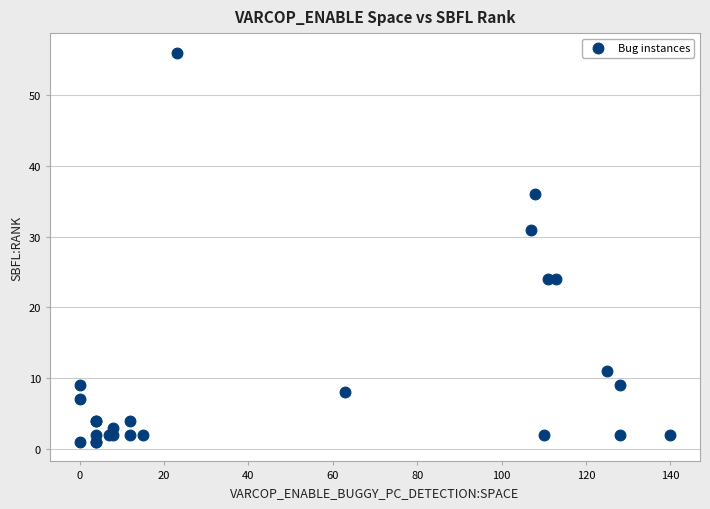

What Y value in the scatter plot is closest to 28?

31